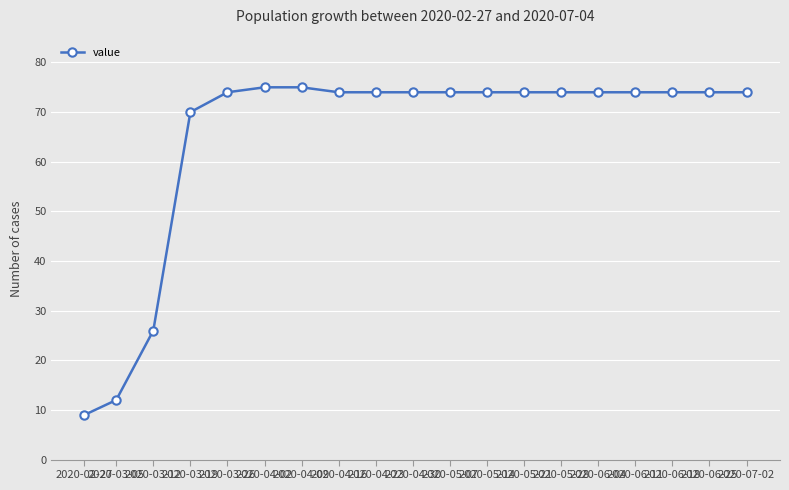

What is the difference between the maximum and minimum values?

66